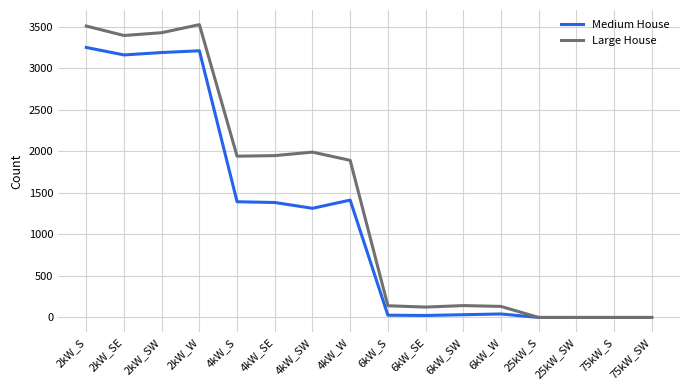

What is the greatest value displayed?

3528